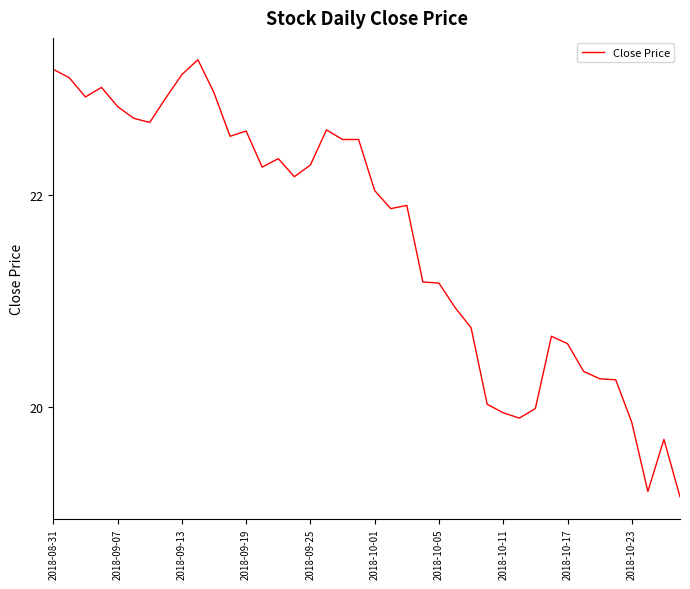

What is the difference between the maximum and minimum values?

4.1